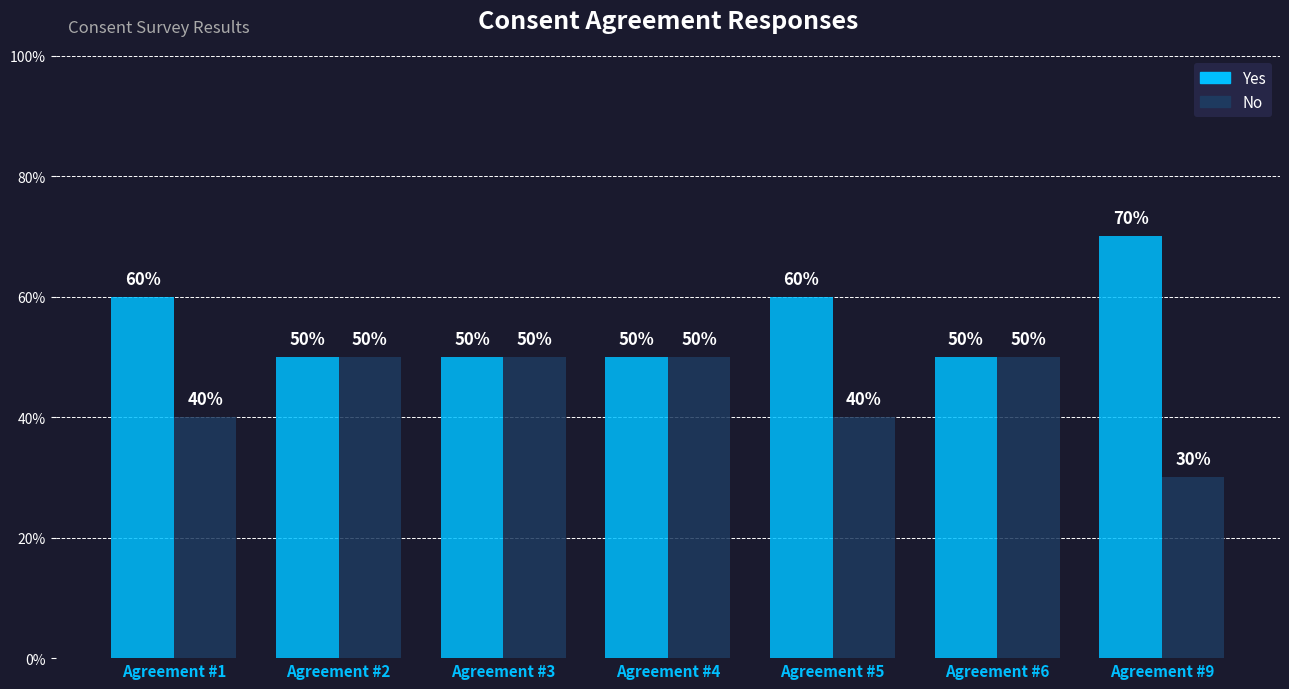

Does the chart contain stacked bars?

No